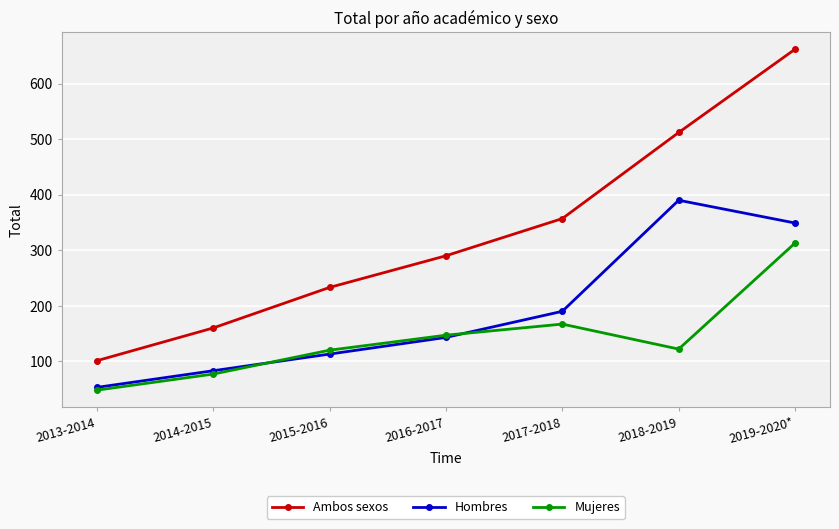

True or false: Hombres and Ambos sexos cross at least once.

False